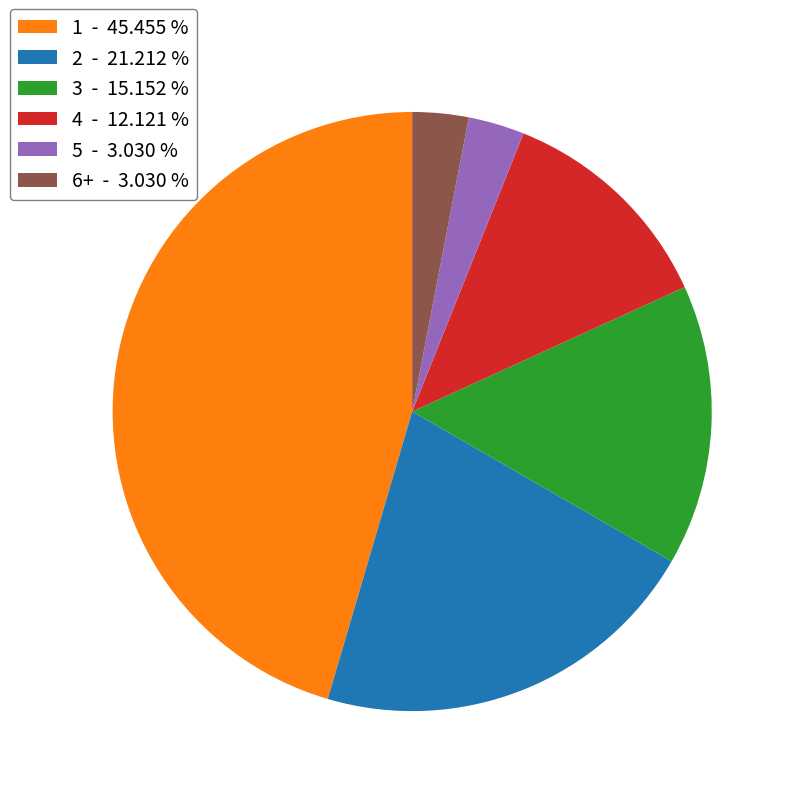

How many segments does this pie chart have?

6